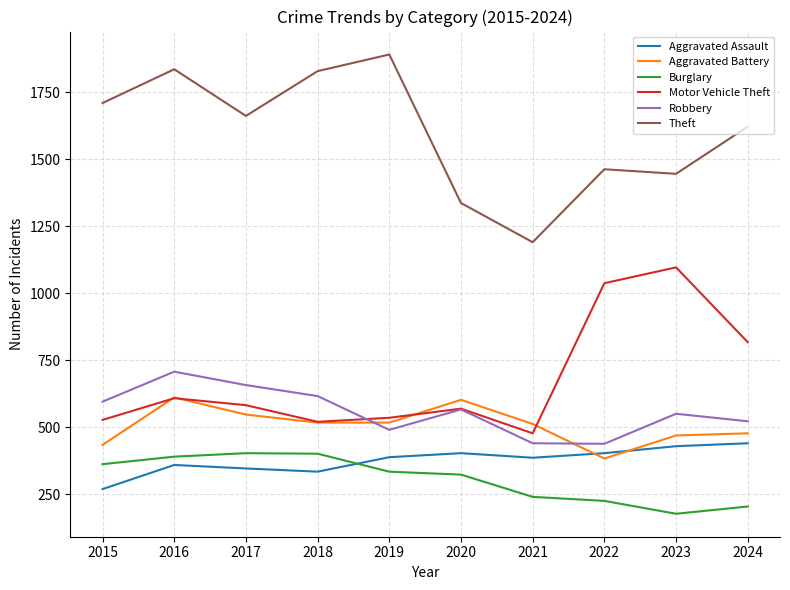

True or false: Aggravated Assault has more than 1 points higher than both neighbors.

True